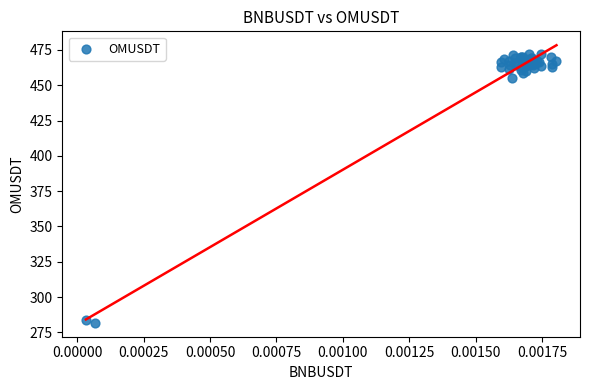

What Y value in the scatter plot is closest to 376?

455.1